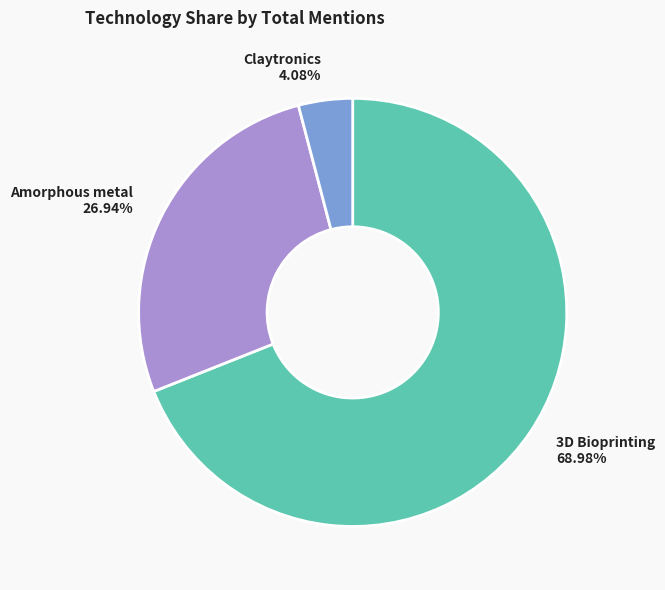

Does any single category account for the majority?

Yes